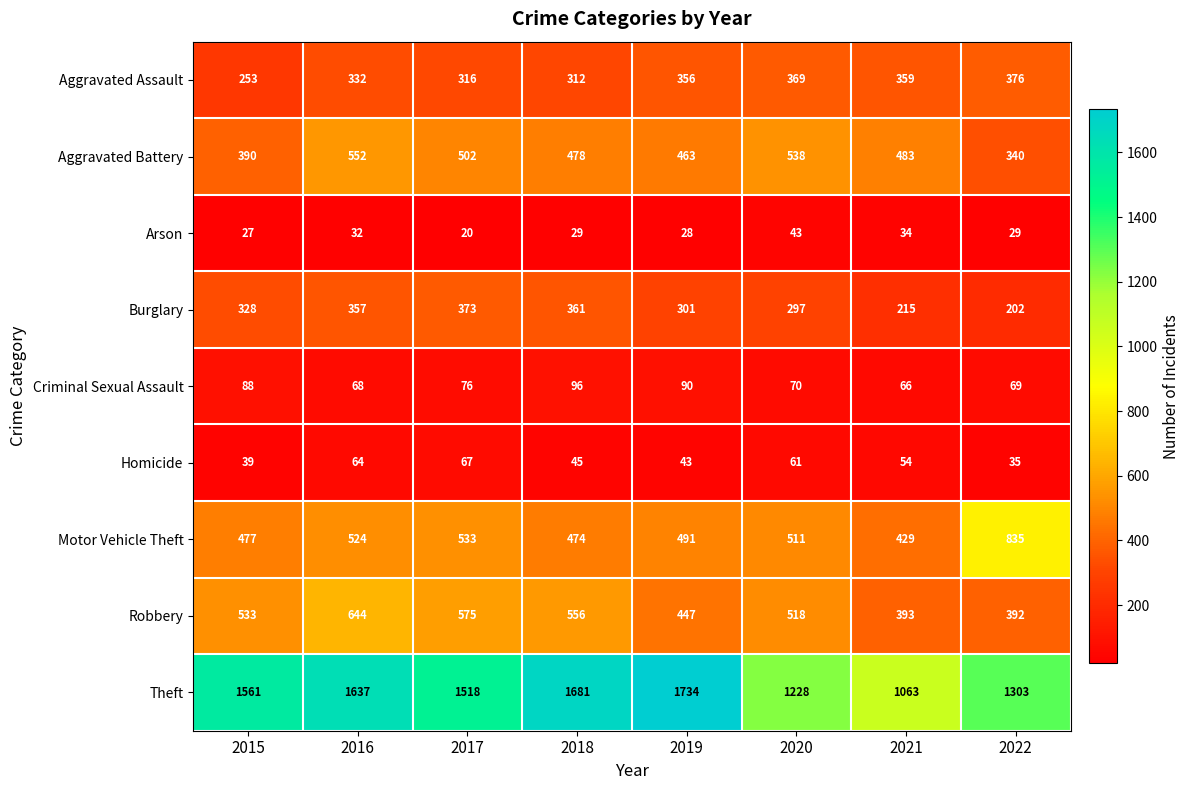

What is the sum of all Burglary values?

2434